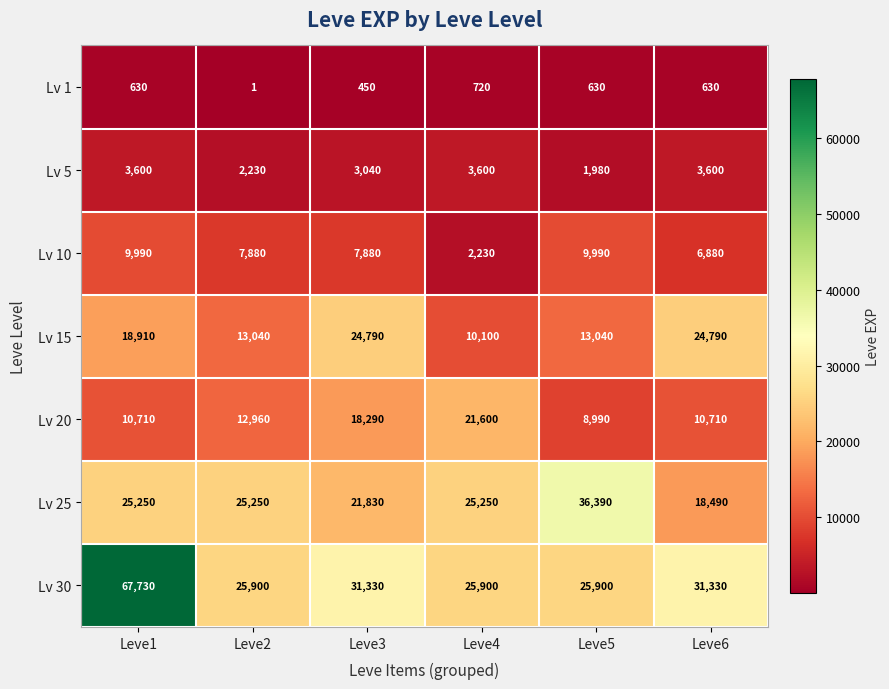

At how many categories does at least one series exceed 38595?

1